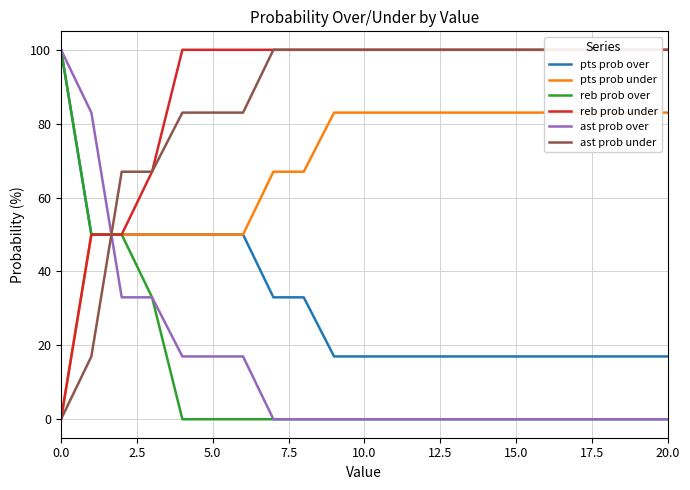

How many values in the ast prob under series are below 100?

7